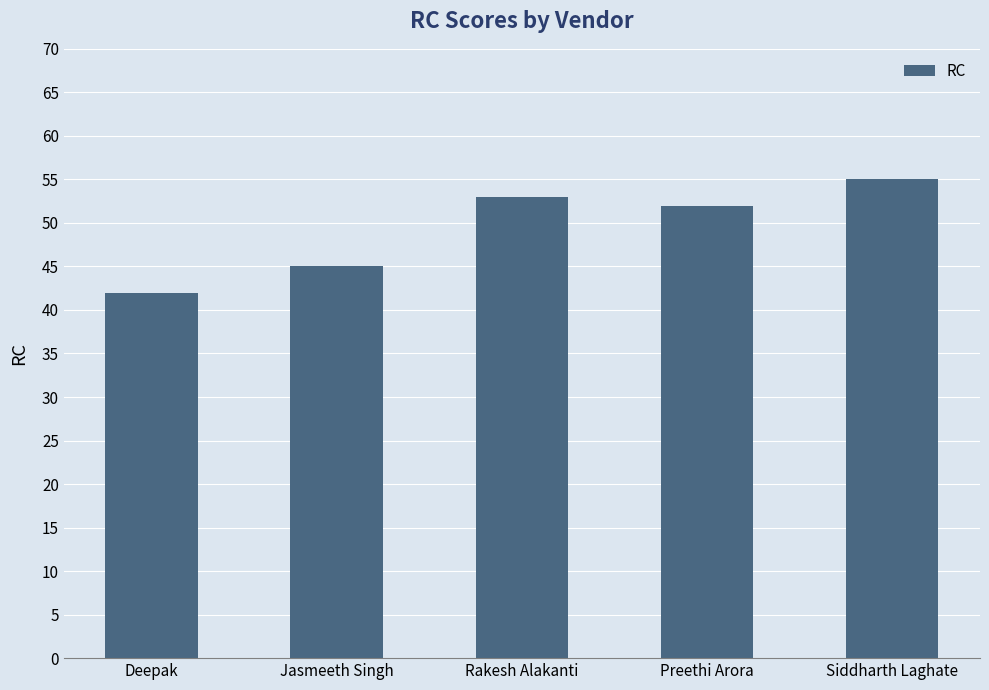

What is the sum of all values?

247